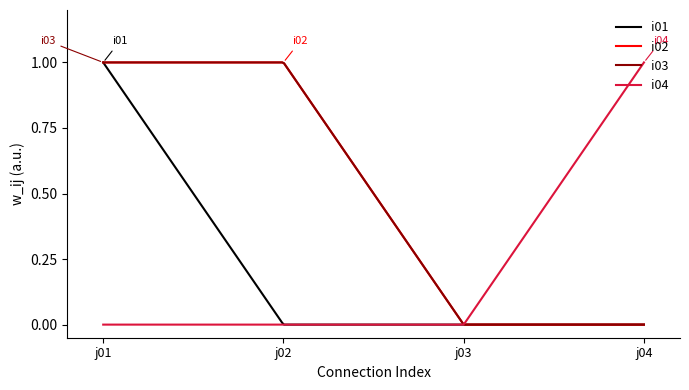

True or false: i04 and i02 cross at least once.

False